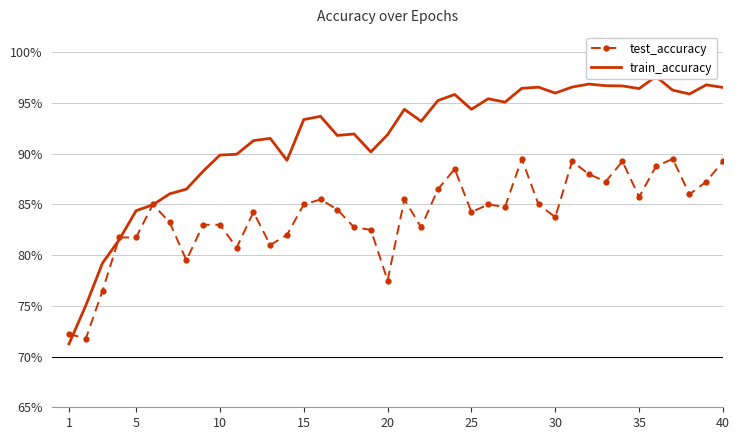

How many interior local valleys does the train_accuracy series have?

9